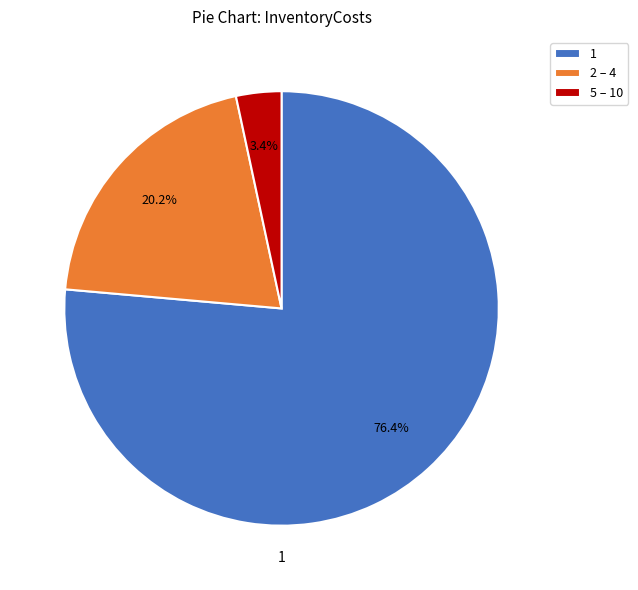

What percentage is NOT represented by 2 – 4?

79.8%